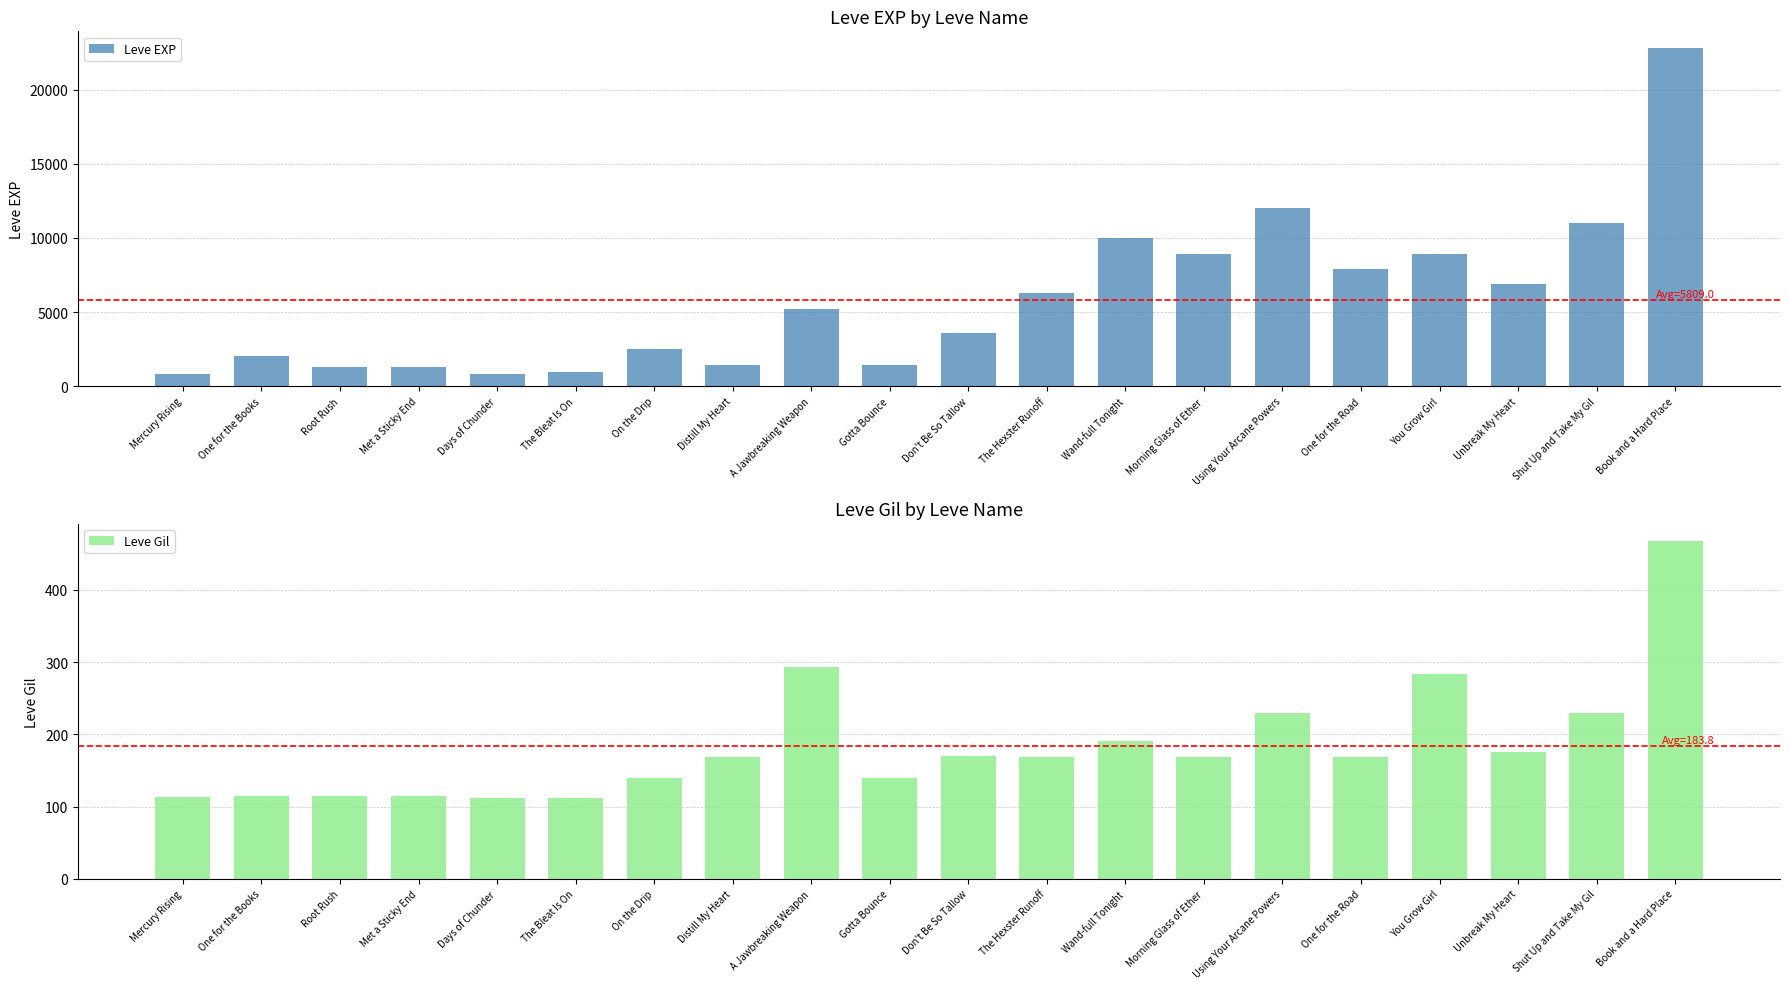

What are all the series names shown in the legend?

Leve EXP, Leve Gil